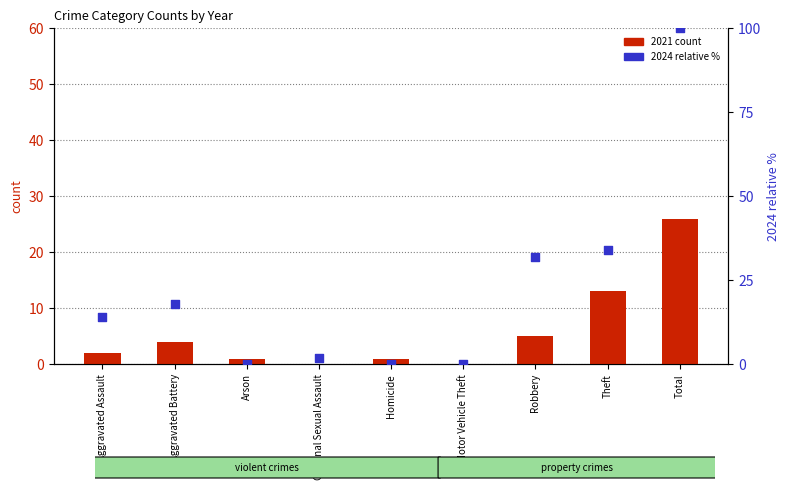

Between Motor Vehicle Theft and Theft, which is larger?

Theft